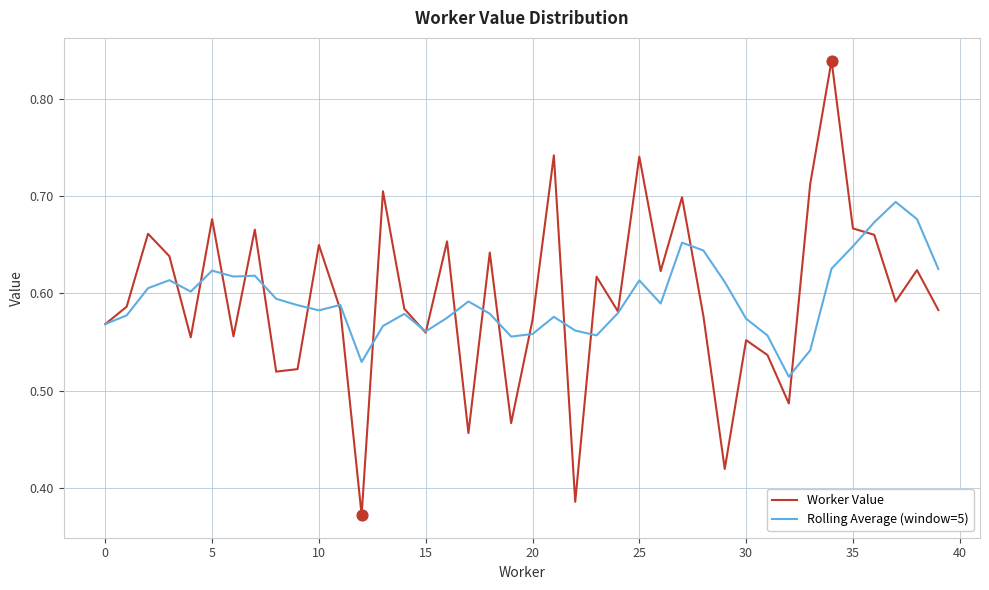

Which series has the widest spread of values?

Worker Value